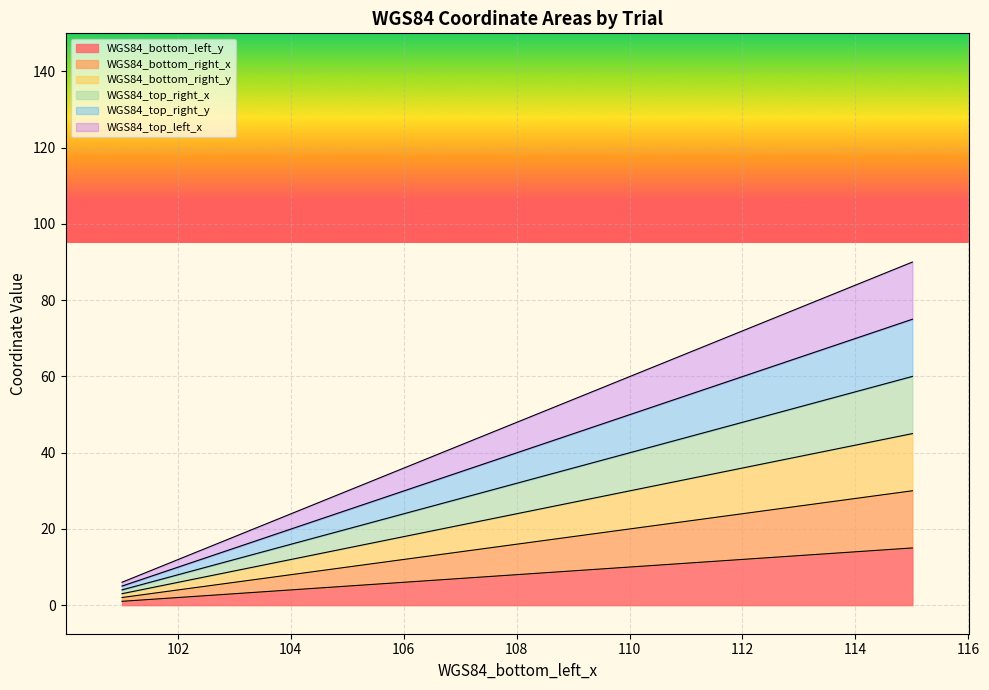

What is the smallest value displayed?

1.0